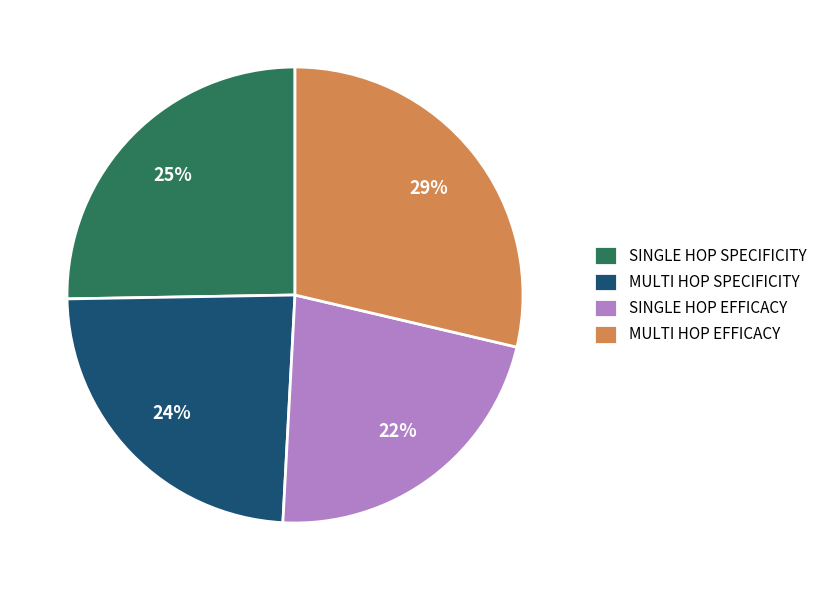

Is it true that SINGLE HOP EFFICACY is 22% of the pie?

True